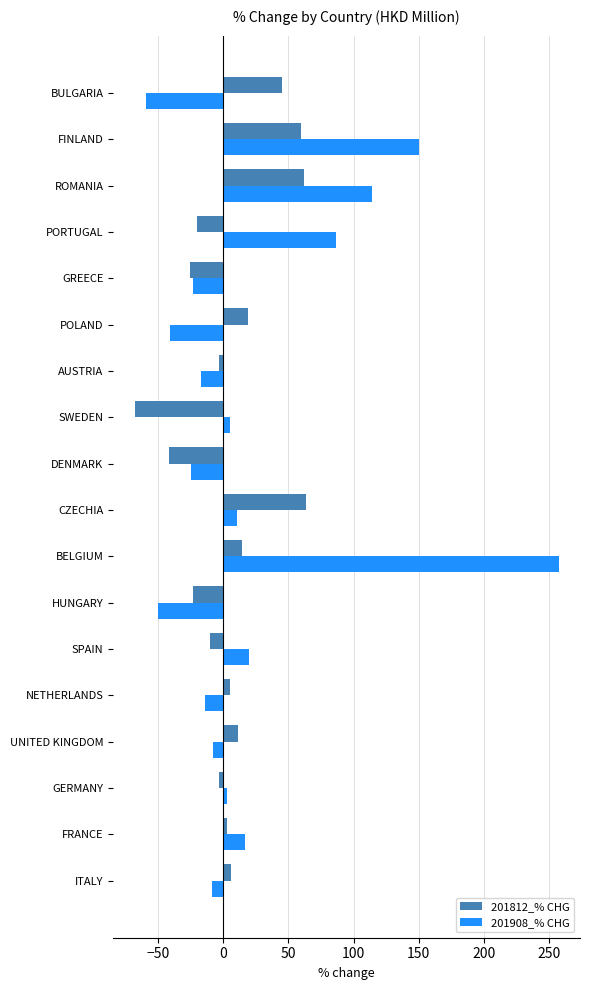

What is the greatest value displayed?

257.3